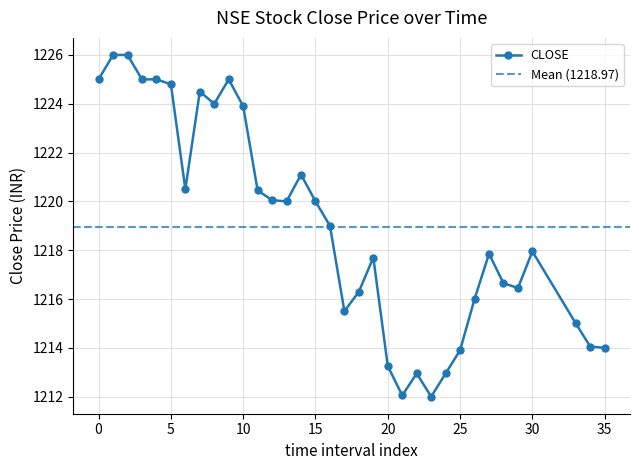

Reading left to right, what are all the values shown in this chart?

0=1225.0	1=1226.0	2=1226.0	3=1225.0	4=1225.0	5=1224.8	6=1220.5	7=1224.5	8=1224.0	9=1225.0	10=1223.9	11=1220.5	12=1220.0	13=1220.0	14=1221.1	15=1220.0	16=1219.0	17=1215.5	18=1216.3	19=1217.7	20=1213.2	21=1212.0	22=1213.0	23=1212.0	24=1213.0	25=1213.9	26=1216.0	27=1217.8	28=1216.7	29=1216.5	30=1218.0	33=1215.0	34=1214.0	35=1214.0